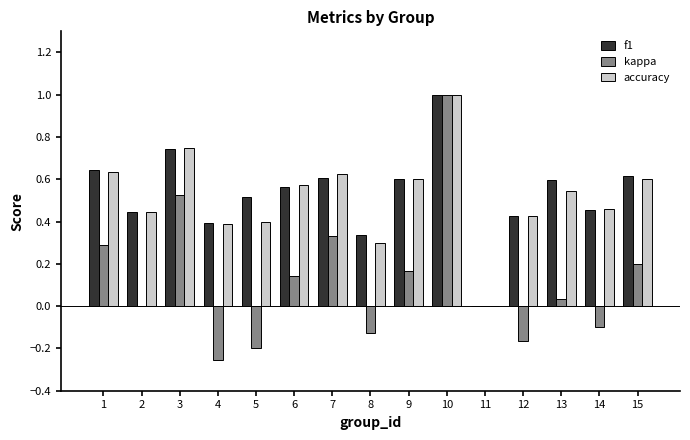

Is the value of kappa at 14 greater than the value of accuracy at 14?

No